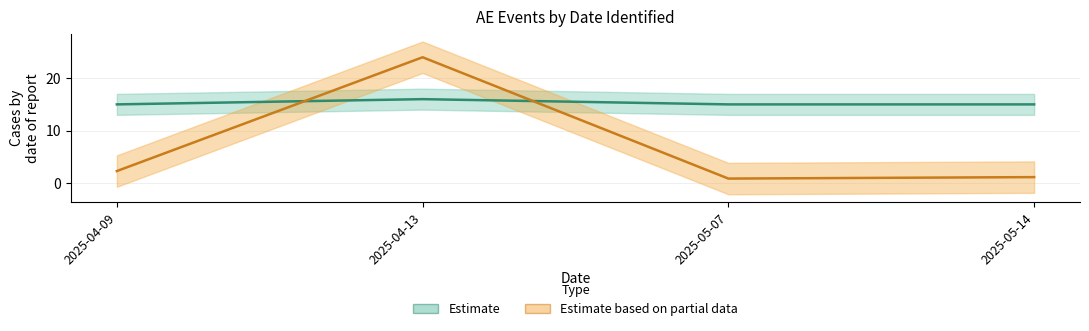

In vmmc_number_numeric, how many points are higher than both neighbors (excluding endpoints)?

1